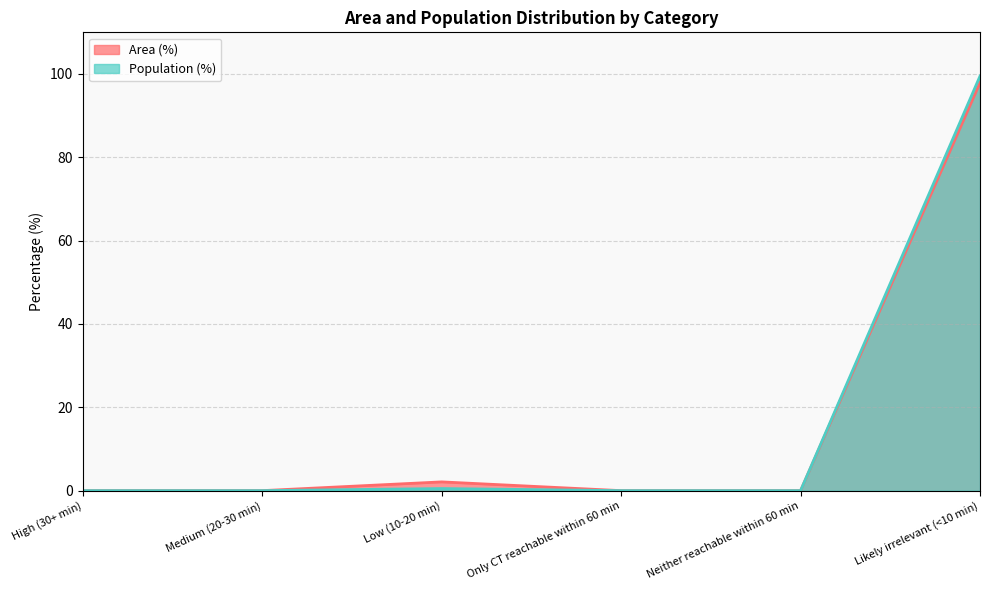

How many series are shown in this chart?

2